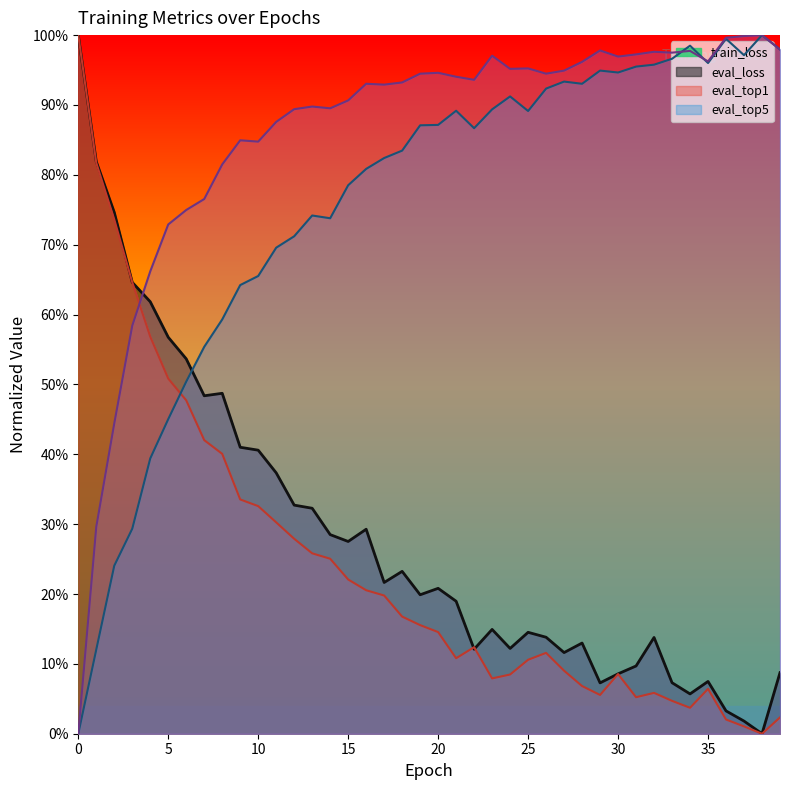

Reading left to right, transcribe all the data shown in this chart.

train_loss: 1.0	0.8	0.7	0.6	0.6	0.6	0.5	0.5	0.5	0.4	0.4	0.4	0.3	0.3	0.3	0.3	0.3	0.2	0.2	0.2	0.2	0.2	0.1	0.1	0.1	0.1	0.1	0.1	0.1	0.1	0.1	0.1	0.1	0.1	0.1	0.1	0.0	0.0	0.0	0.1
eval_loss: 1.0	0.8	0.7	0.6	0.6	0.5	0.5	0.4	0.4	0.3	0.3	0.3	0.3	0.3	0.3	0.2	0.2	0.2	0.2	0.2	0.1	0.1	0.1	0.1	0.1	0.1	0.1	0.1	0.1	0.1	0.1	0.1	0.1	0.0	0.0	0.1	0.0	0.0	0.0	0.0
eval_top1: 0.0	0.1	0.2	0.3	0.4	0.5	0.5	0.6	0.6	0.6	0.7	0.7	0.7	0.7	0.7	0.8	0.8	0.8	0.8	0.9	0.9	0.9	0.9	0.9	0.9	0.9	0.9	0.9	0.9	0.9	0.9	1.0	1.0	1.0	1.0	1.0	1.0	1.0	1.0	1.0
eval_top5: 0.0	0.3	0.4	0.6	0.7	0.7	0.7	0.8	0.8	0.8	0.8	0.9	0.9	0.9	0.9	0.9	0.9	0.9	0.9	0.9	0.9	0.9	0.9	1.0	1.0	1.0	0.9	0.9	1.0	1.0	1.0	1.0	1.0	1.0	1.0	1.0	1.0	1.0	1.0	1.0